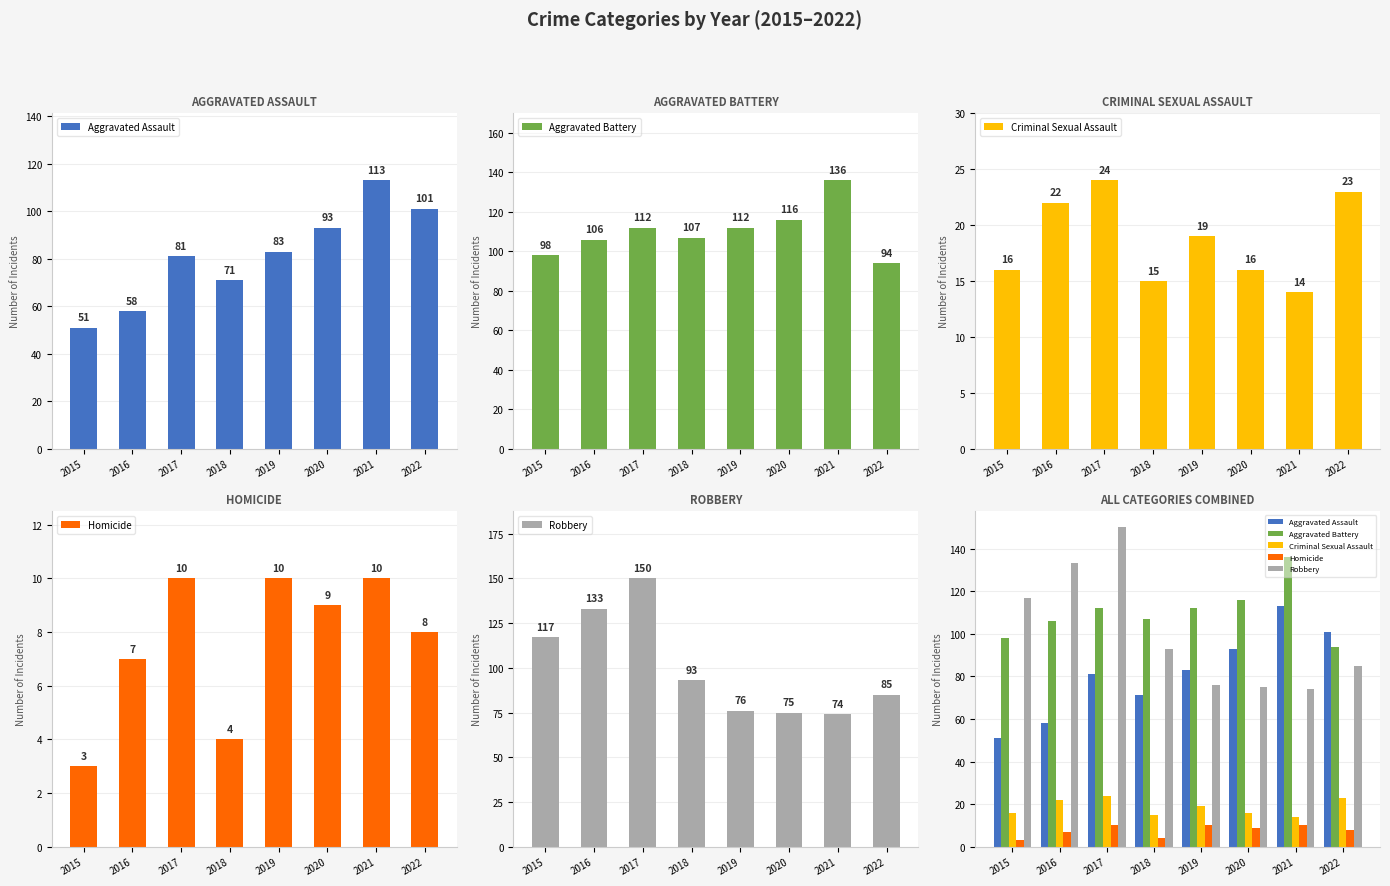

What is the difference between the second highest and minimum values in the Aggravated Assault series?

50